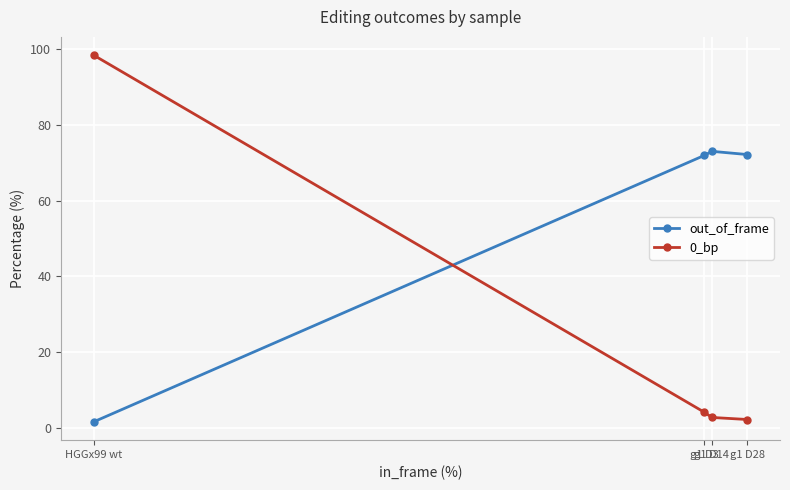

True or false: 0_bp has more than 0 points higher than both neighbors.

False